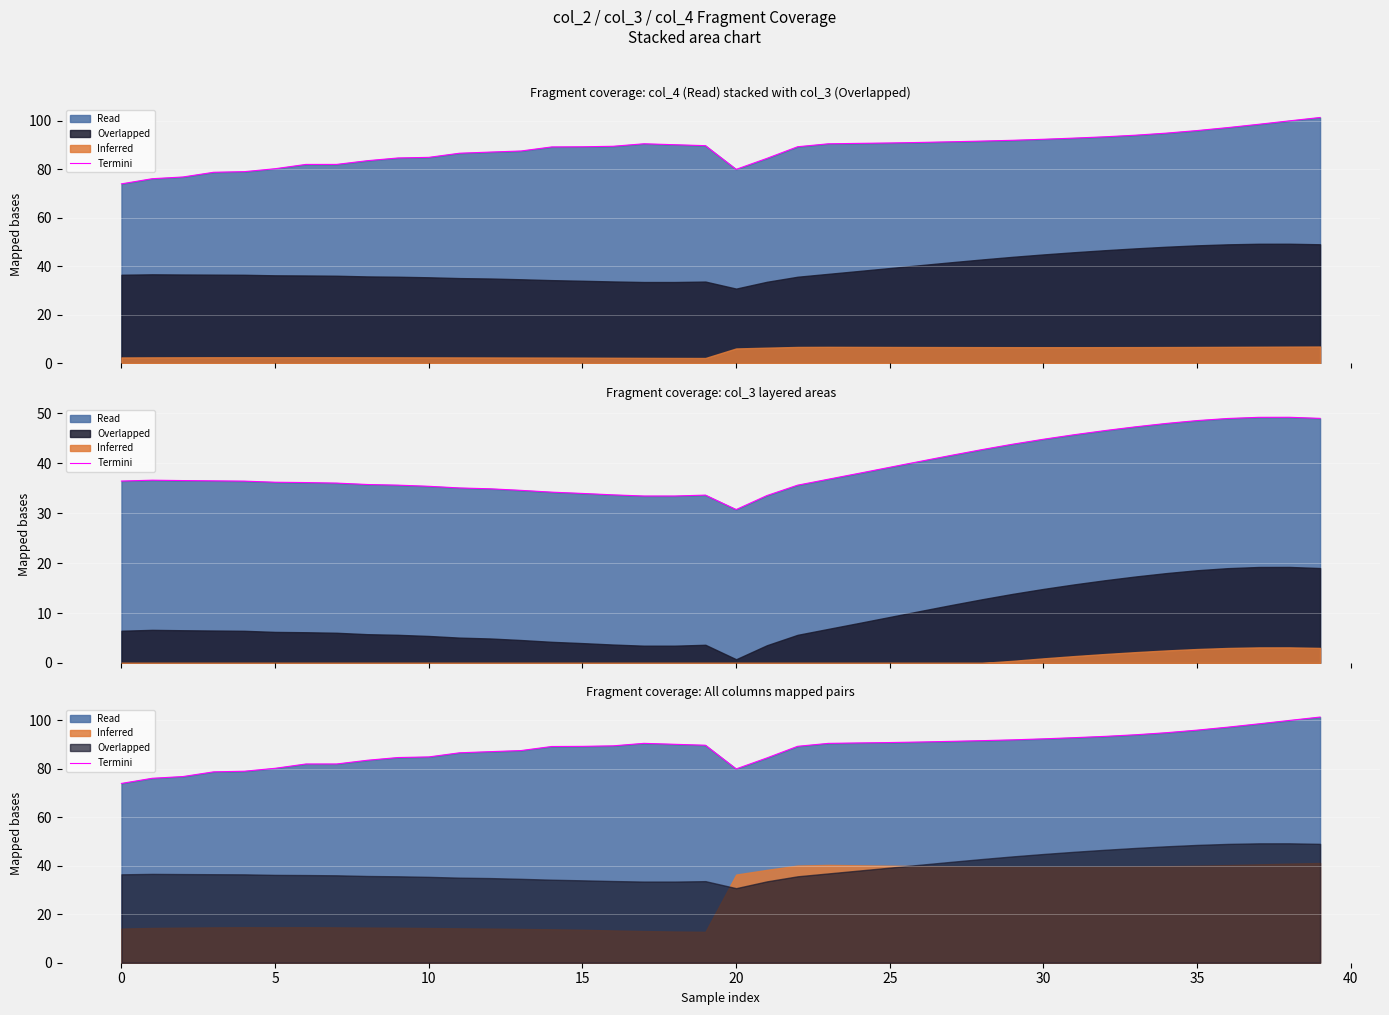

What is the label of the 11th point from the right?

29